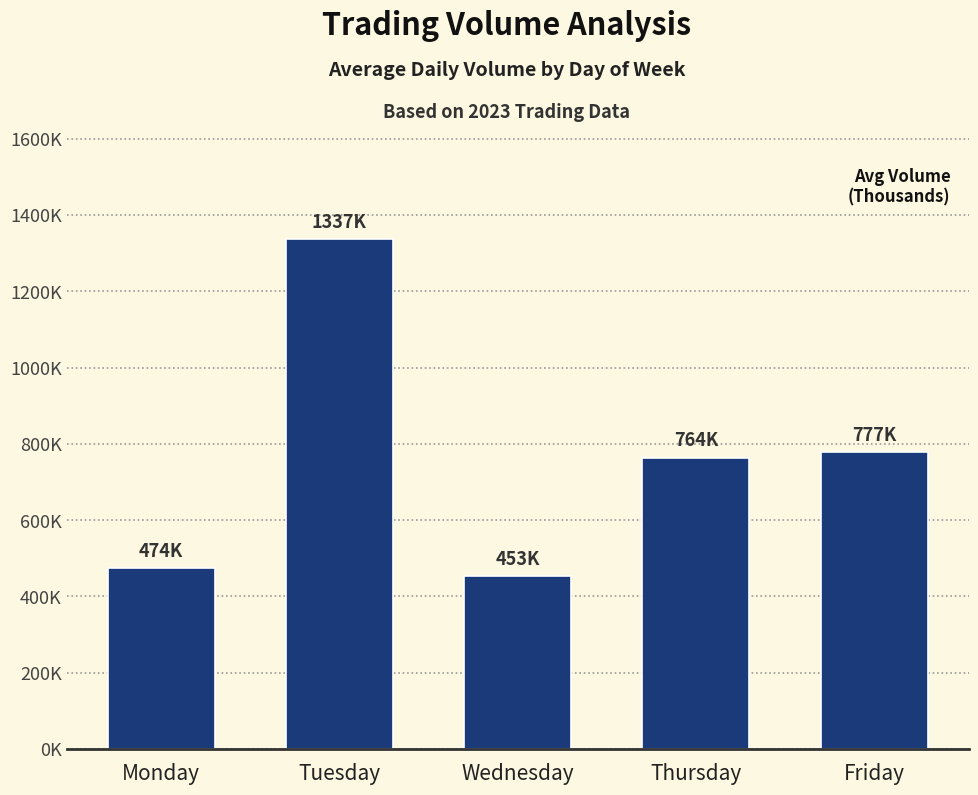

What value does the data have at Tuesday?

1336692.7